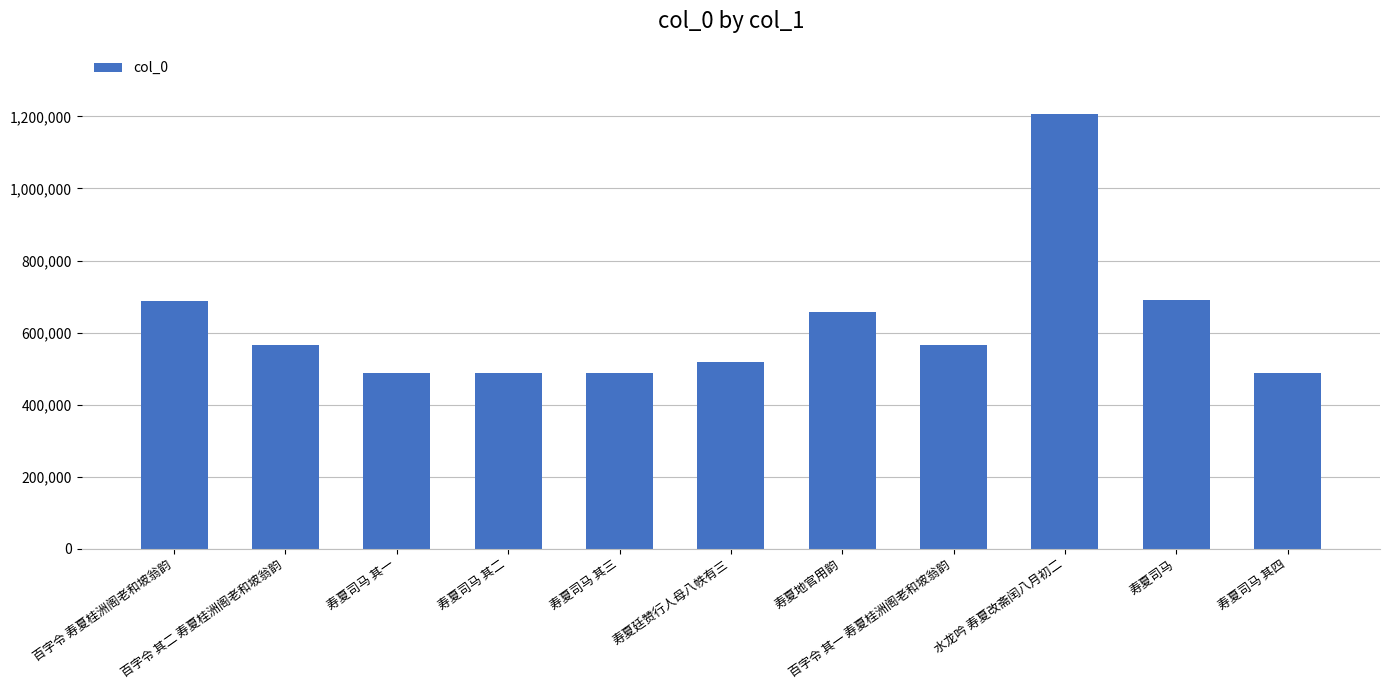

Where does the data first go above 565270?

百字令 寿夏桂洲阁老和坡翁韵